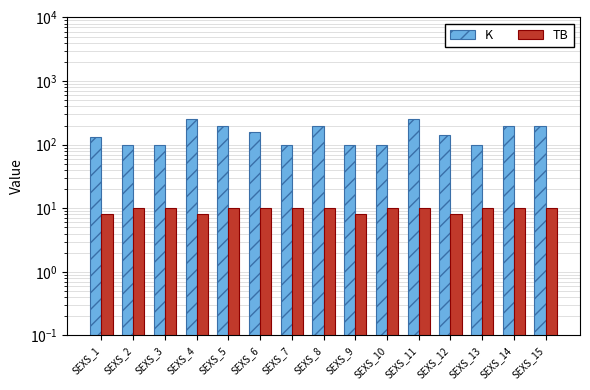

What is the difference between the K values at SEXS_7 and SEXS_6?

60